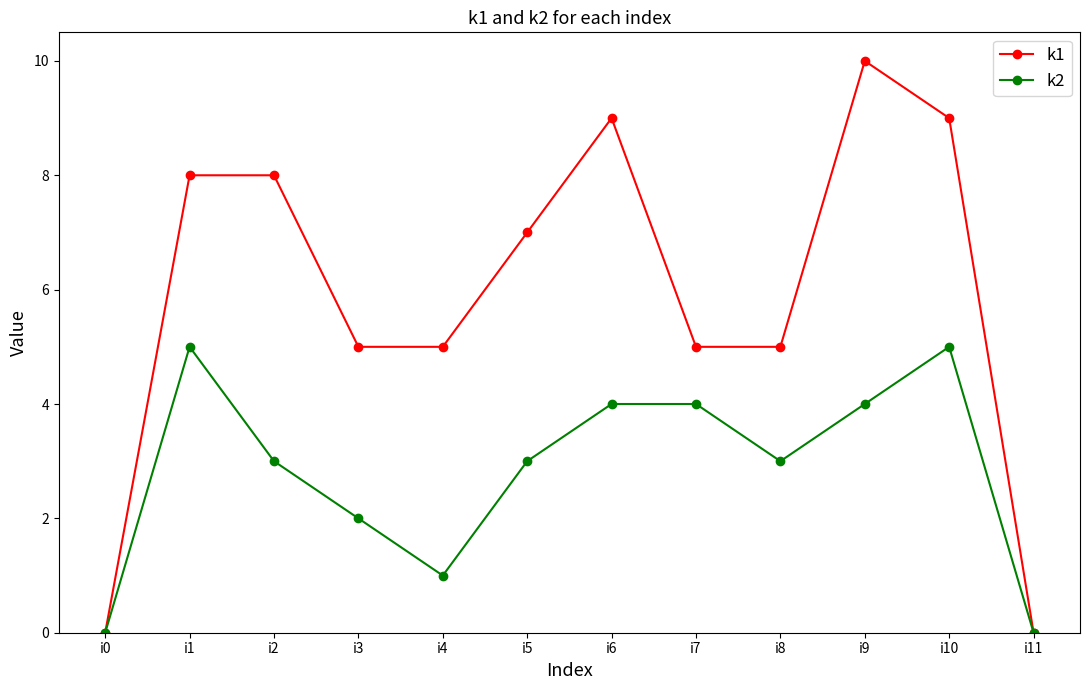

What is the value of the k2 point at the 2nd from the left?

5